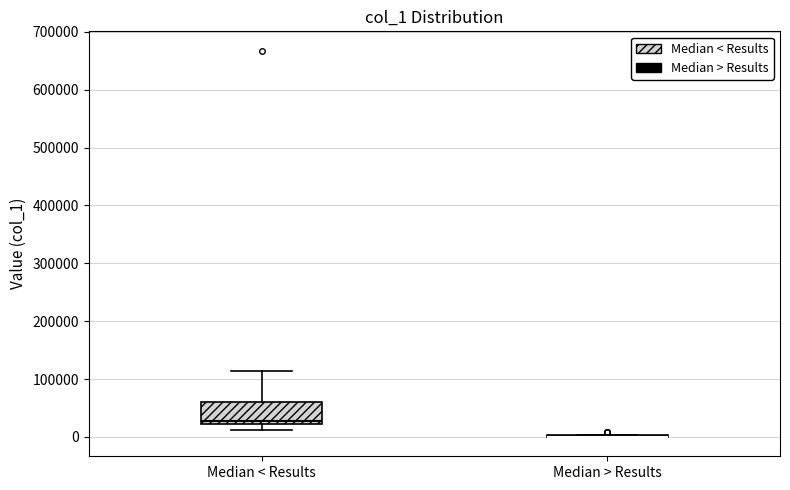

Reading left to right, read every box against the y-axis: the position of its median line, the range the box covers, and the ends of its whiskers. The values are not printed on the chart, so give them approximately, as read against the axis.

Median < Results: median 30000, box 20000 to 60000, whiskers 10000 to 110000
Median > Results: box collapsed to a line at 0, whiskers 0 to 0